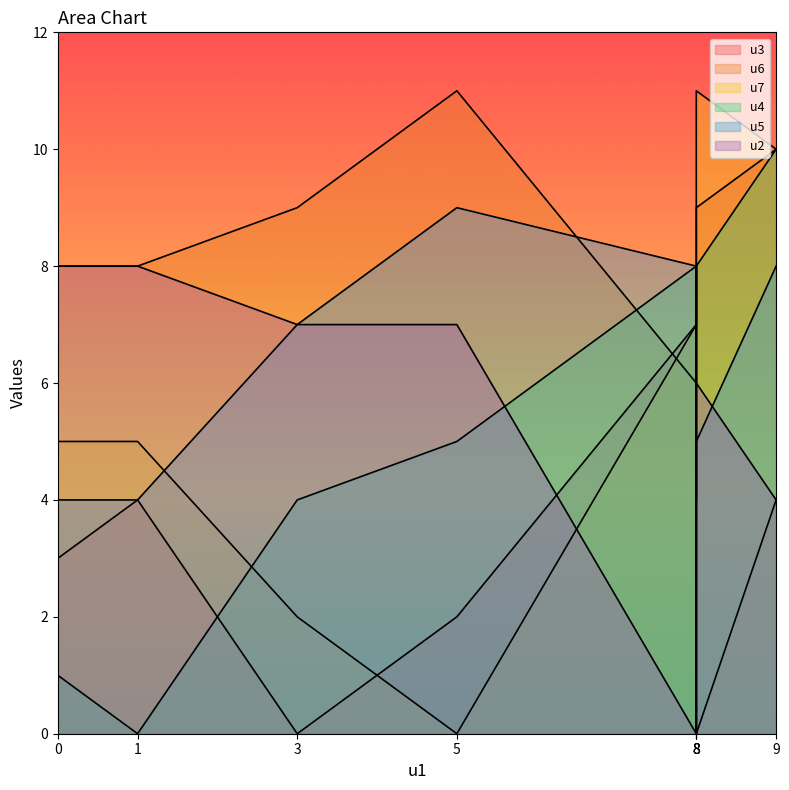

At s3, list the series in order from largest to smallest.

u6, u5, u2, u4, u7, u3